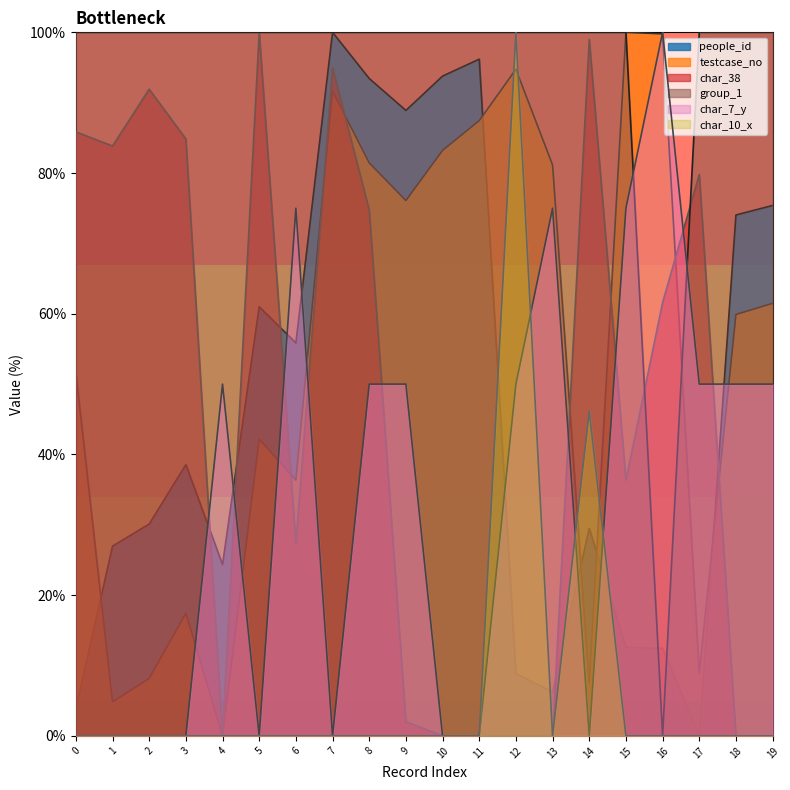

Reading right to left, extract all data points from this chart.

people_id: 75.4	74.0	0.0	12.4	12.6	29.5	6.3	8.8	96.2	93.8	88.9	93.4	100.0	55.8	61.0	24.3	38.5	30.1	27.0	3.8
testcase_no: 61.5	59.9	8.9	99.8	100.0	7.5	81.1	94.7	87.5	83.2	76.1	81.4	91.7	36.3	42.2	0.0	17.4	8.2	4.8	51.7
char_38: 0.0	0.0	79.8	61.6	36.4	99.0	0.0	0.0	0.0	0.0	2.0	74.7	94.9	27.3	100.0	0.0	84.8	91.9	83.8	85.9
group_1: 100.0	100.0	100.0	0.0	100.0	100.0	100.0	100.0	100.0	100.0	100.0	100.0	100.0	100.0	100.0	100.0	100.0	100.0	100.0	100.0
char_7_y: 50.0	50.0	50.0	100.0	75.0	0.0	75.0	50.0	0.0	0.0	50.0	50.0	0.0	75.0	0.0	50.0	0.0	0.0	0.0	0.0
char_10_x: 0.0	0.0	0.0	0.0	0.0	46.2	0.0	100.0	0.0	0.0	0.0	0.0	0.0	0.0	0.0	0.0	0.0	0.0	0.0	0.0